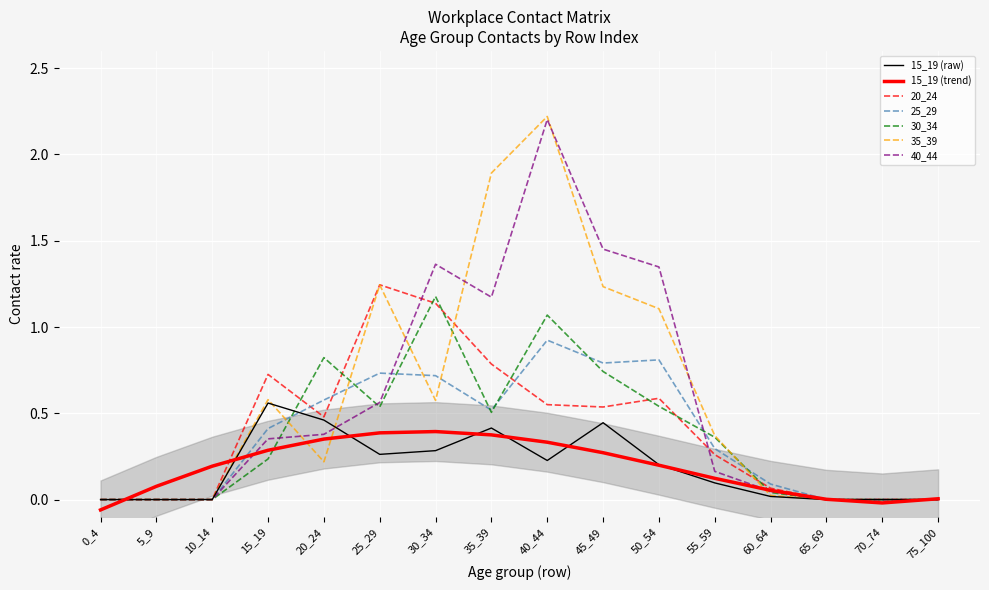

Is the value of 35_39 at 10_14 greater than the value of 30_34 at 50_54?

No